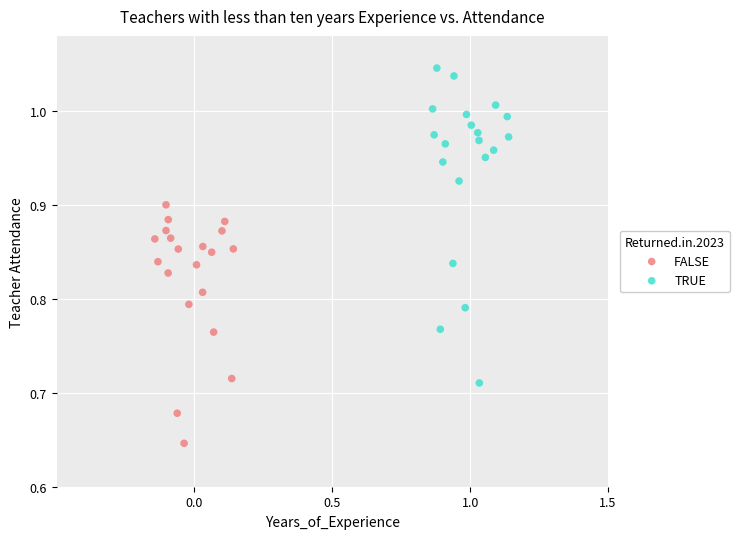

Which series has the widest spread of Y values?

TRUE